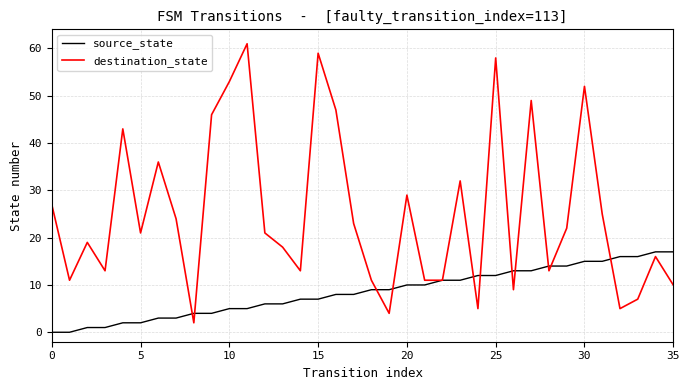

What is the highest value of the destination_state series?

61